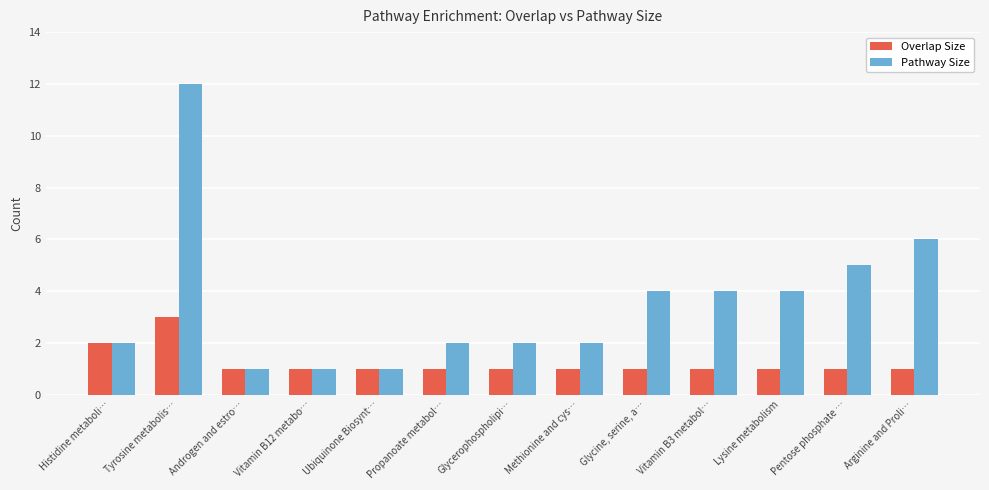

What is the value of the Overlap Size bar at the 3rd from the left?

1